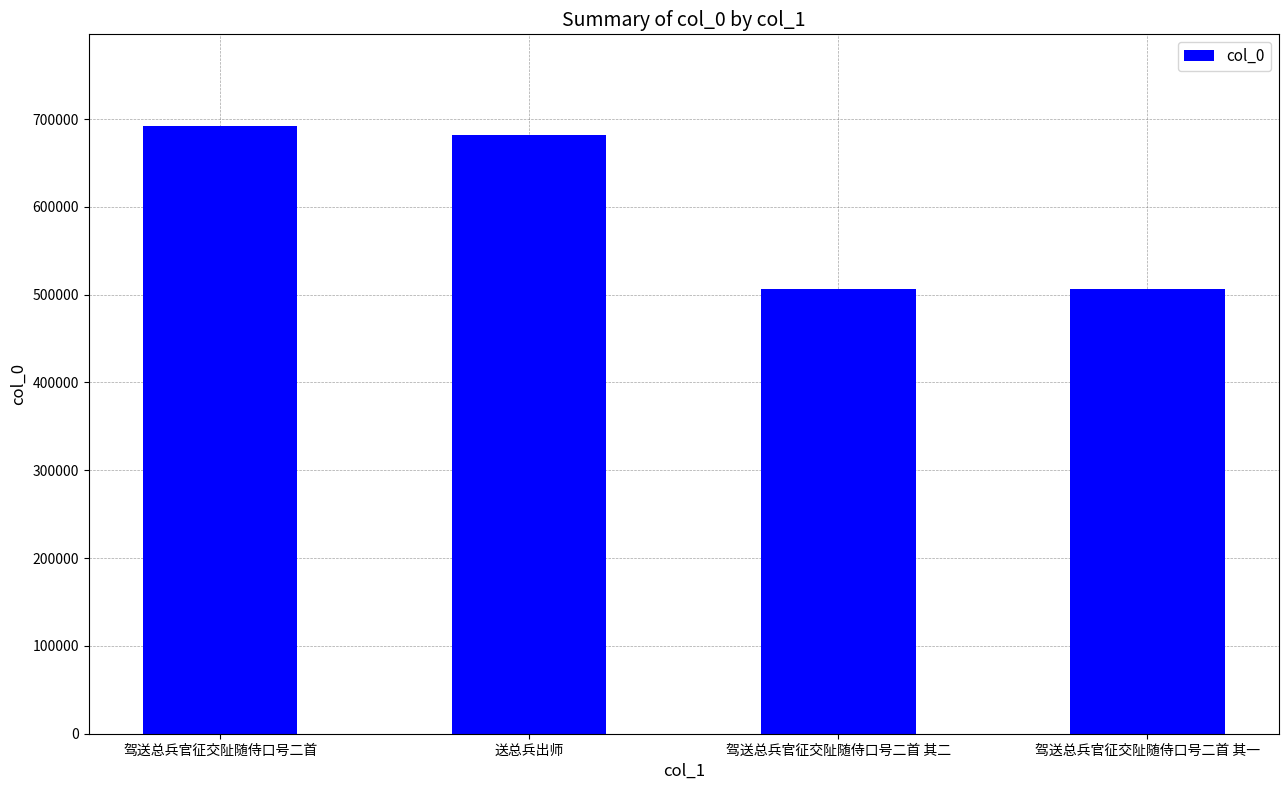

Is it true that the value at 驾送总兵官征交阯随侍口号二首 其一 is 506989?

True